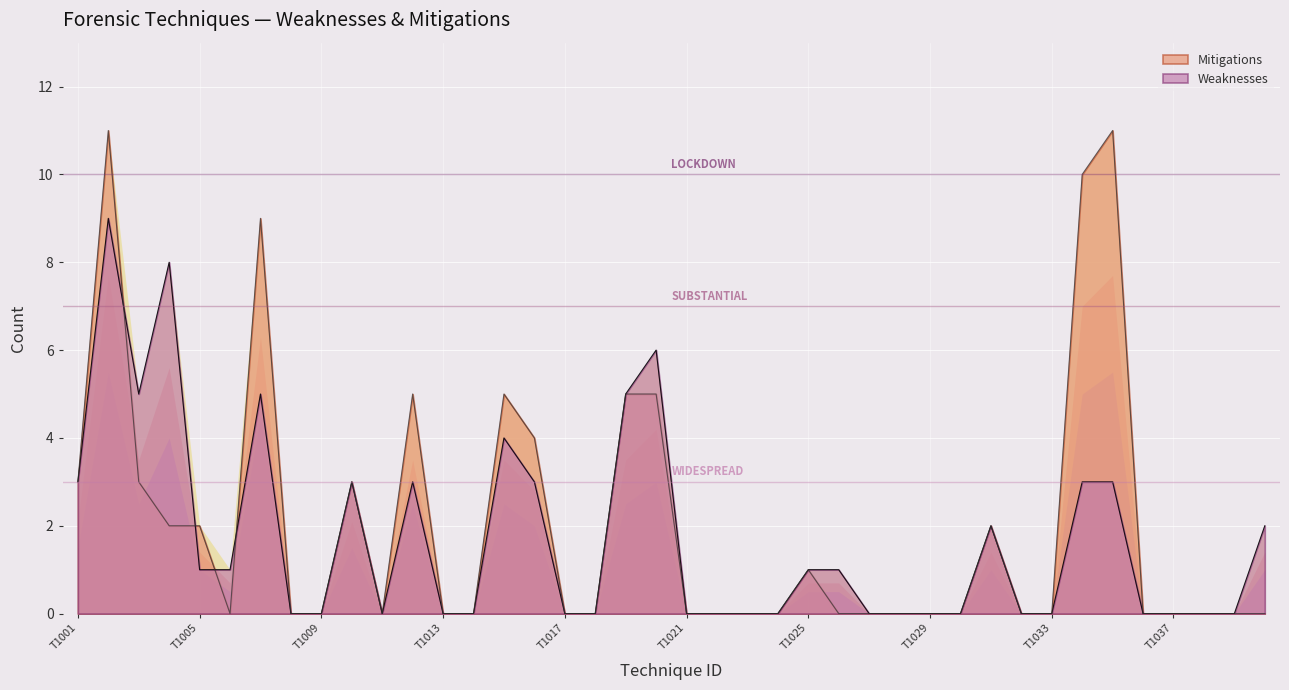

How many lines are shown in the chart?

2